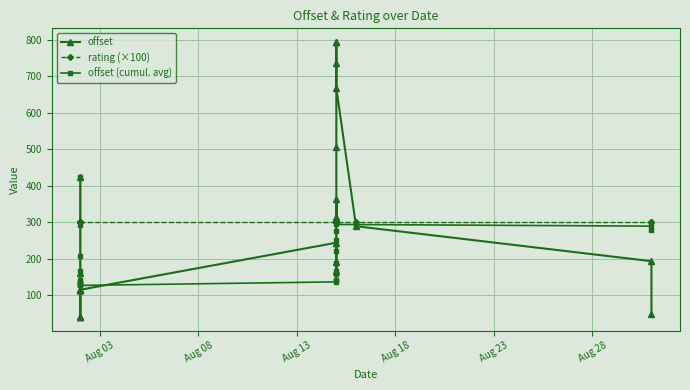

What are all the series names shown in the legend?

offset, rating (×100), offset (cumul. avg)